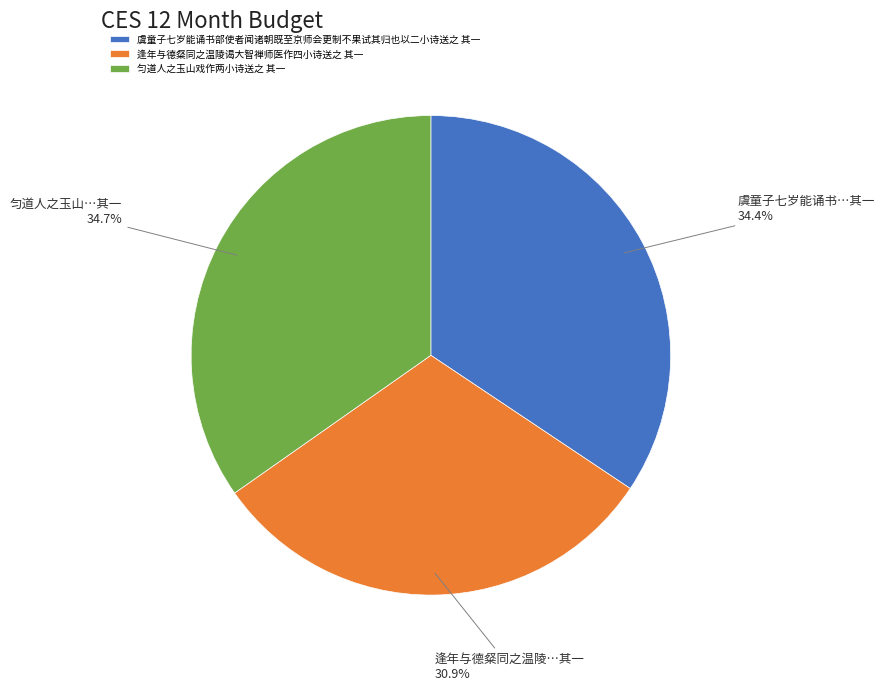

Is it true that 虞童子七岁能诵书部使者闻诸朝既至京师会更制不果试其归也以二小诗送之 其一 is 34% of the pie?

True